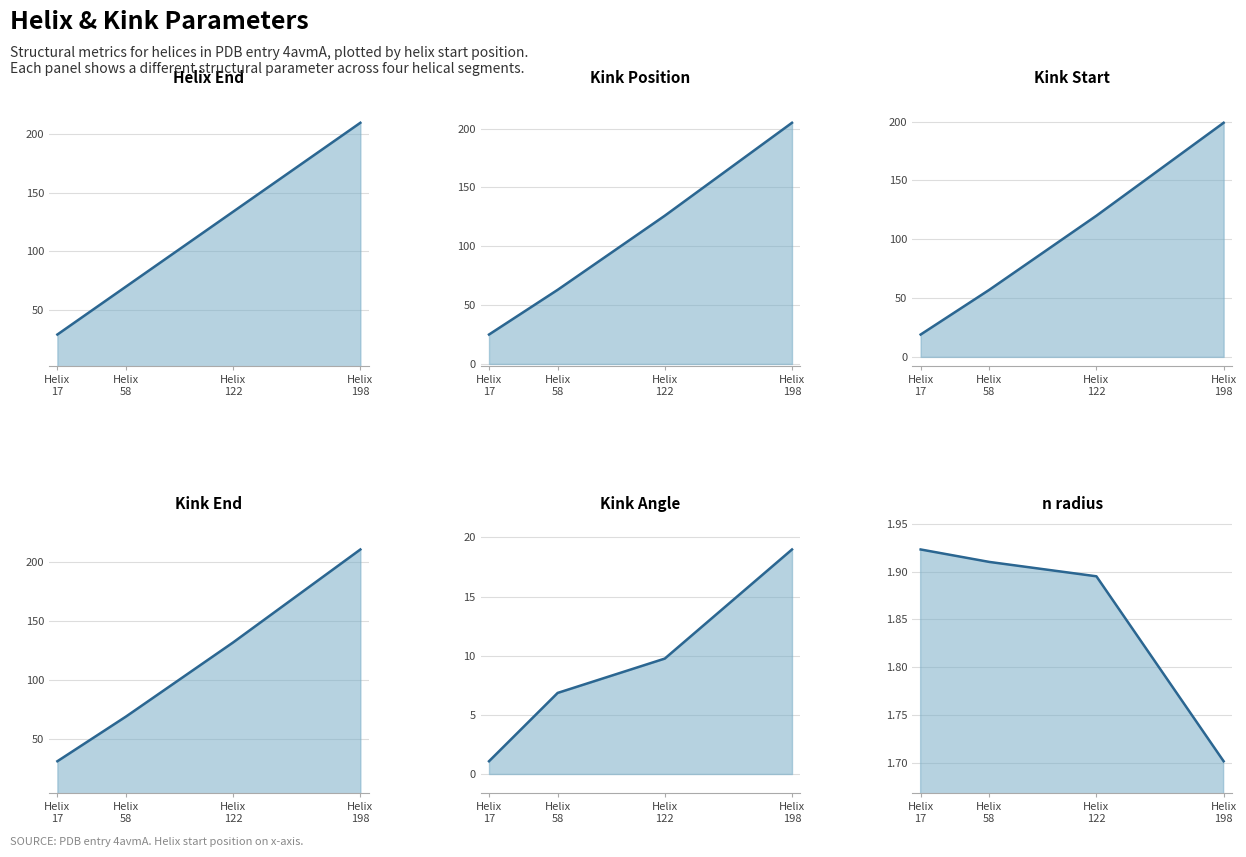

How many lines are shown in the chart?

6